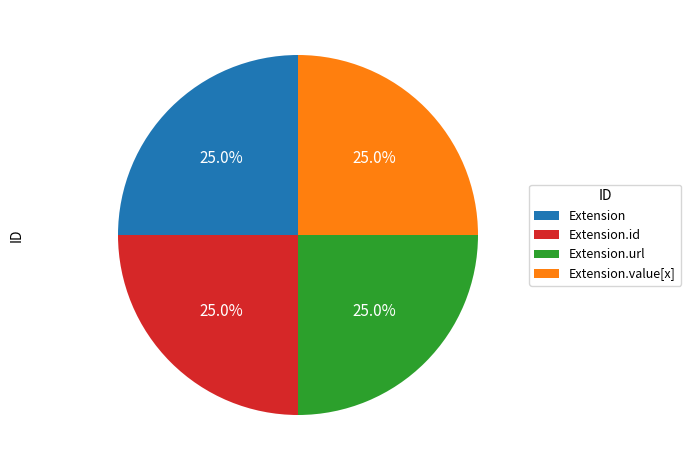

What is the total percentage of Extension.id and Extension.url?

50.0%